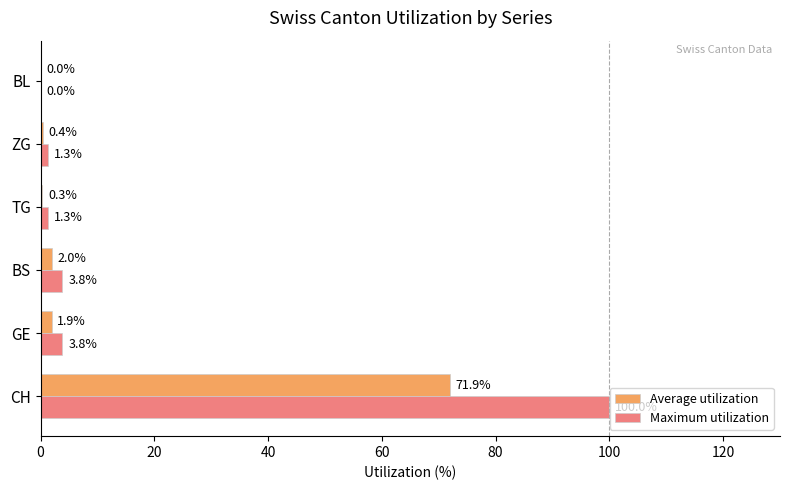

At which category is the sum across all series the highest?

CH